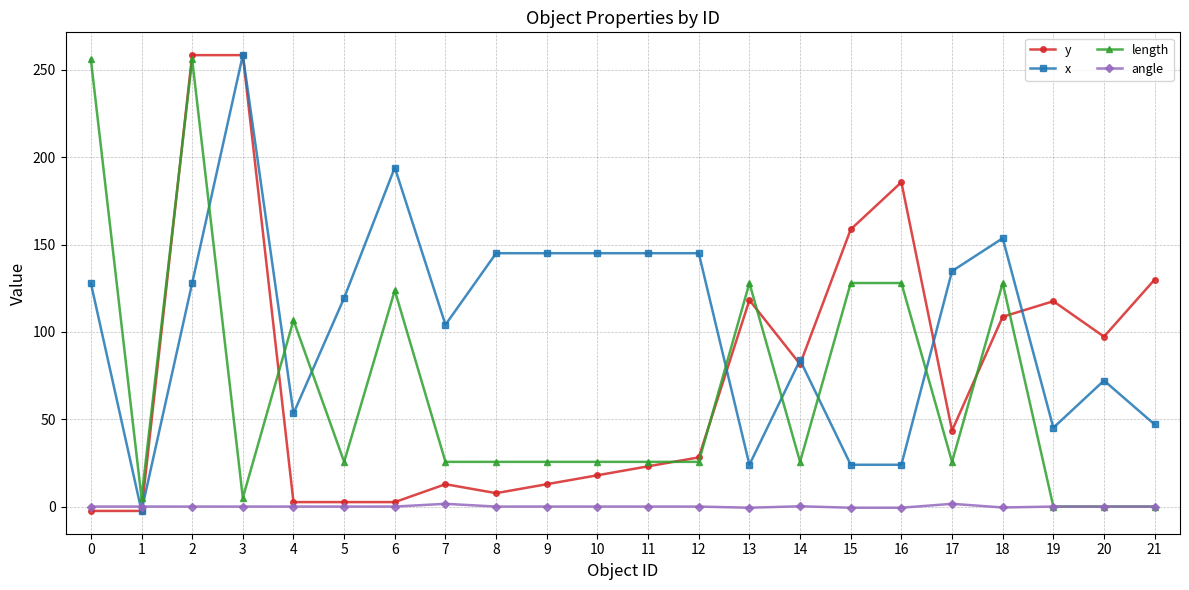

Is it true that x equals 241.9 at 17?

False